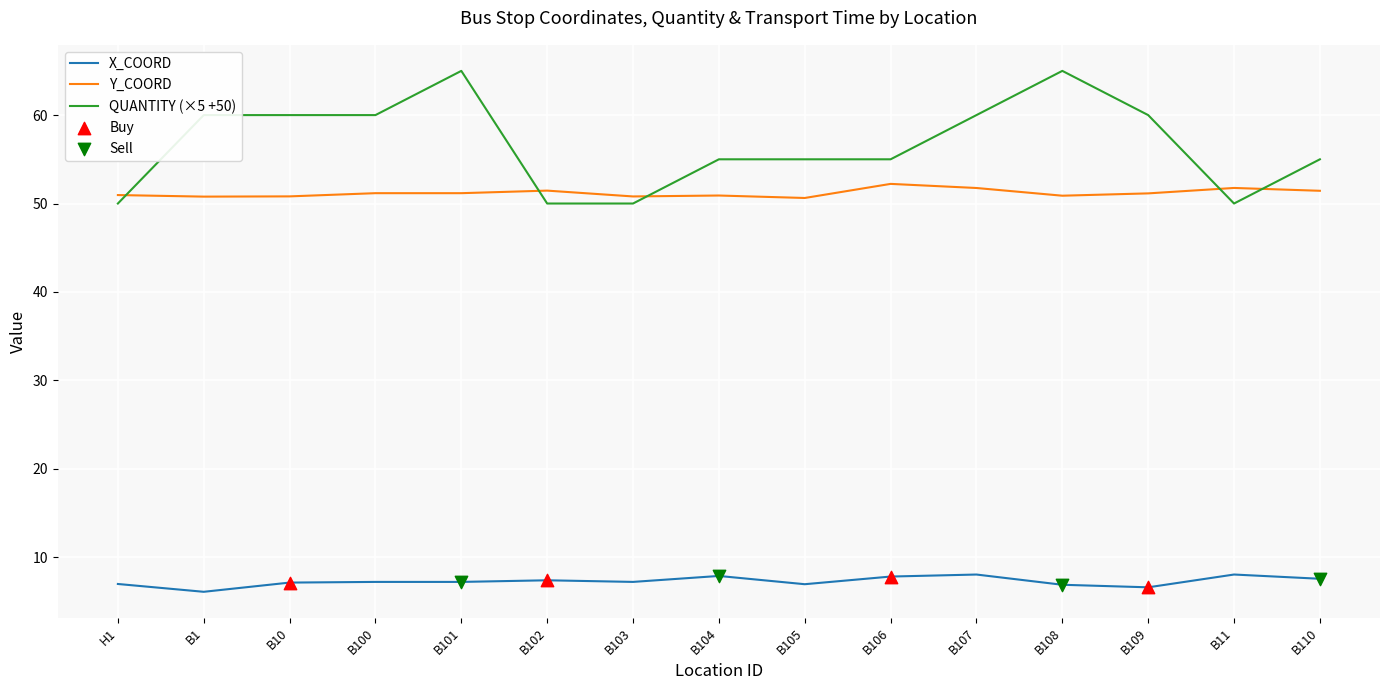

Which series has the largest total across all categories?

QUANTITY (×5 +50)